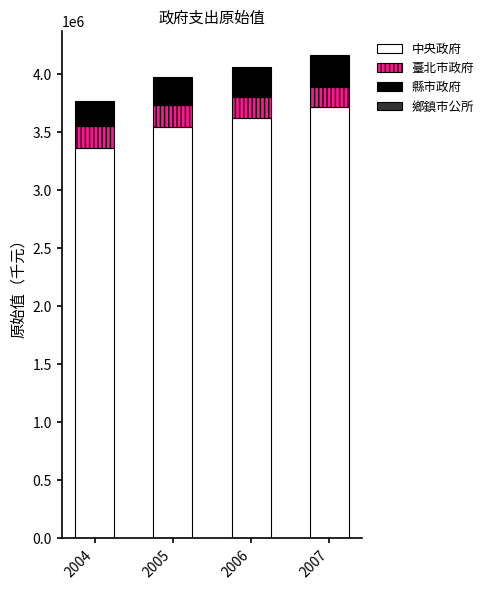

How many data points does each series have?

4